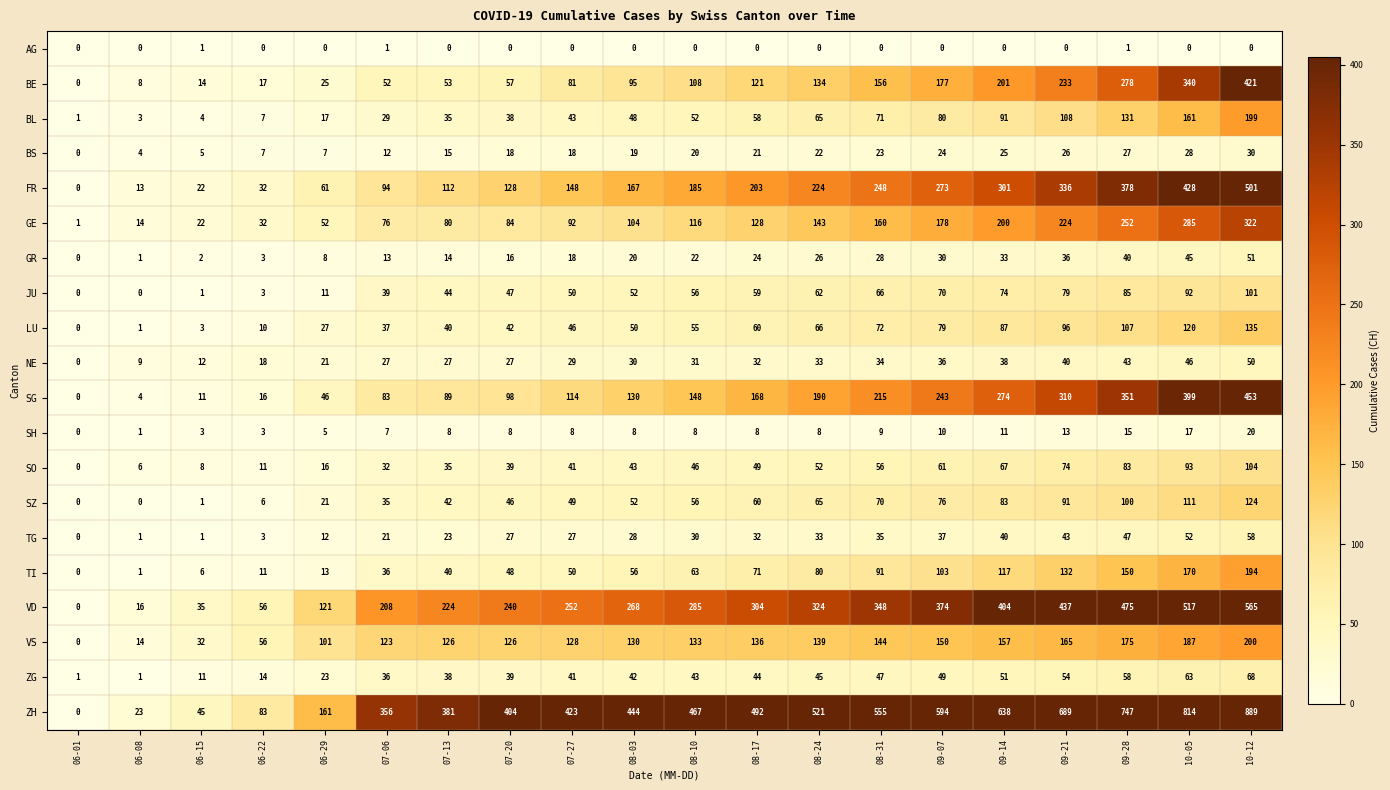

Which series has the largest range (max minus min)?

ZH